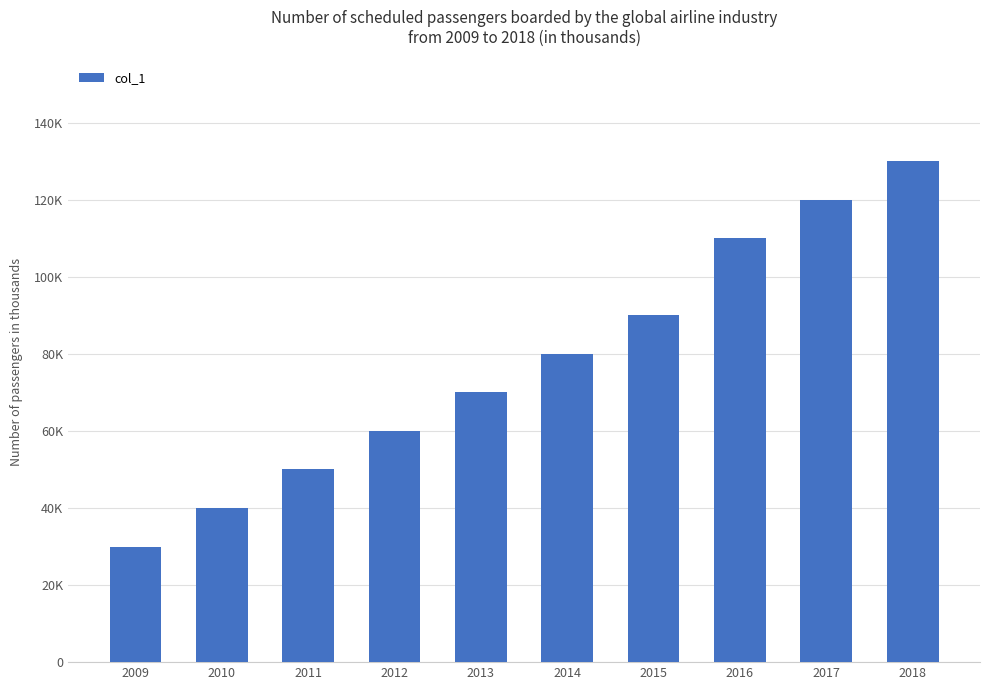

The value at 2016 is 163258. True or false?

False